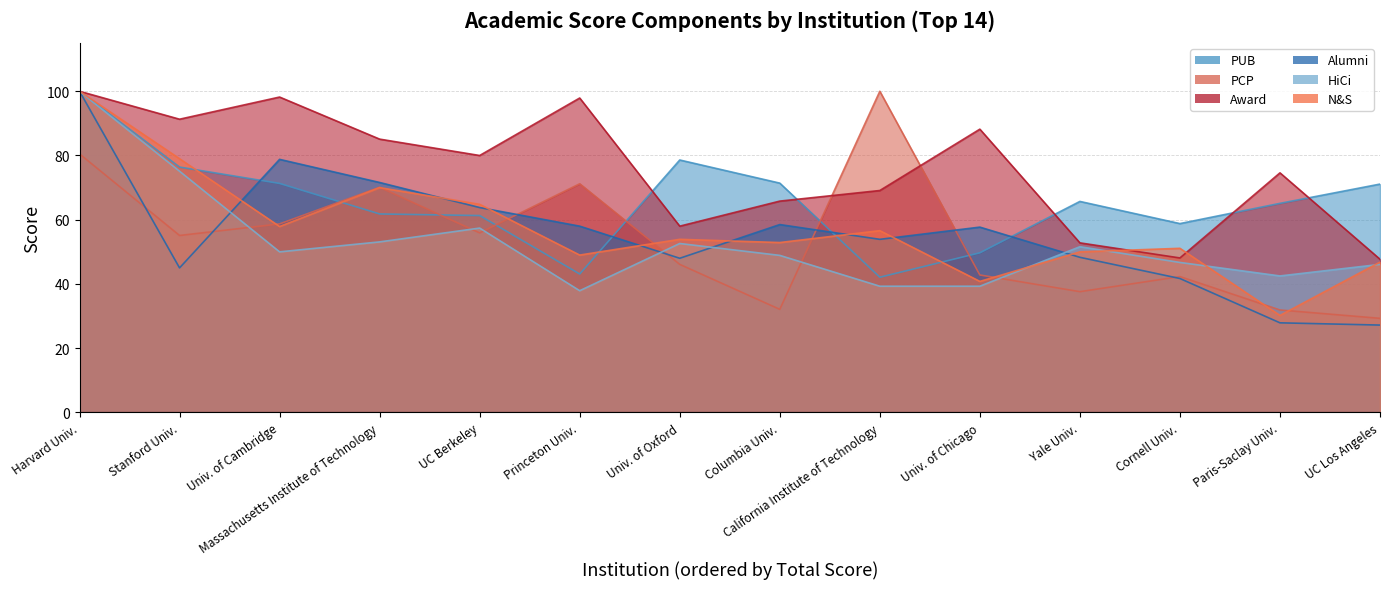

Does the chart have visible grid lines?

Yes